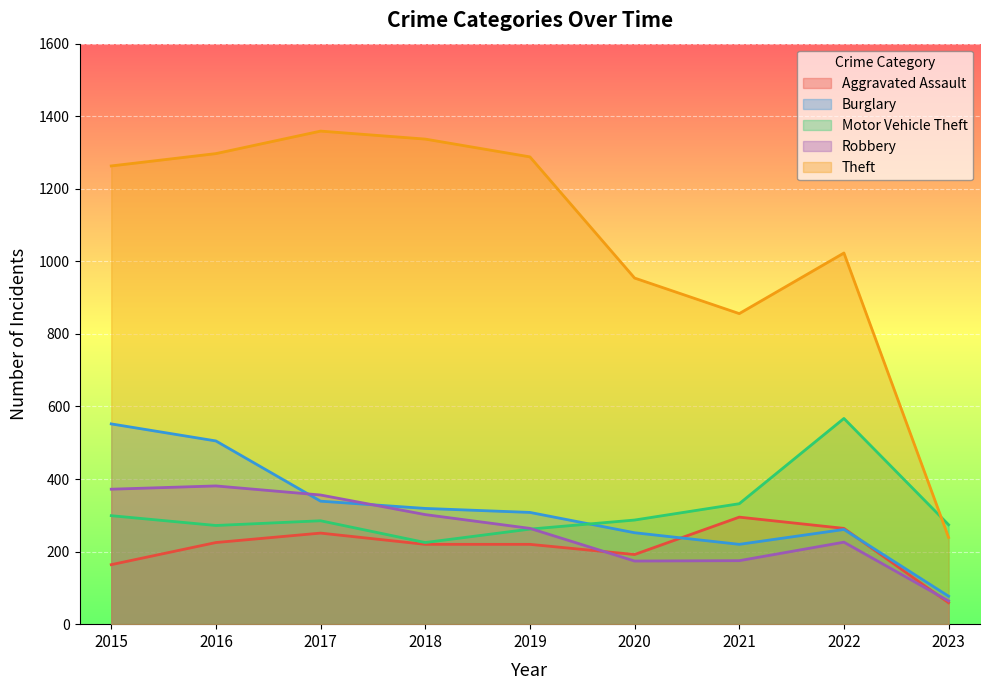

True or false: Robbery and Theft intersect in this chart.

False